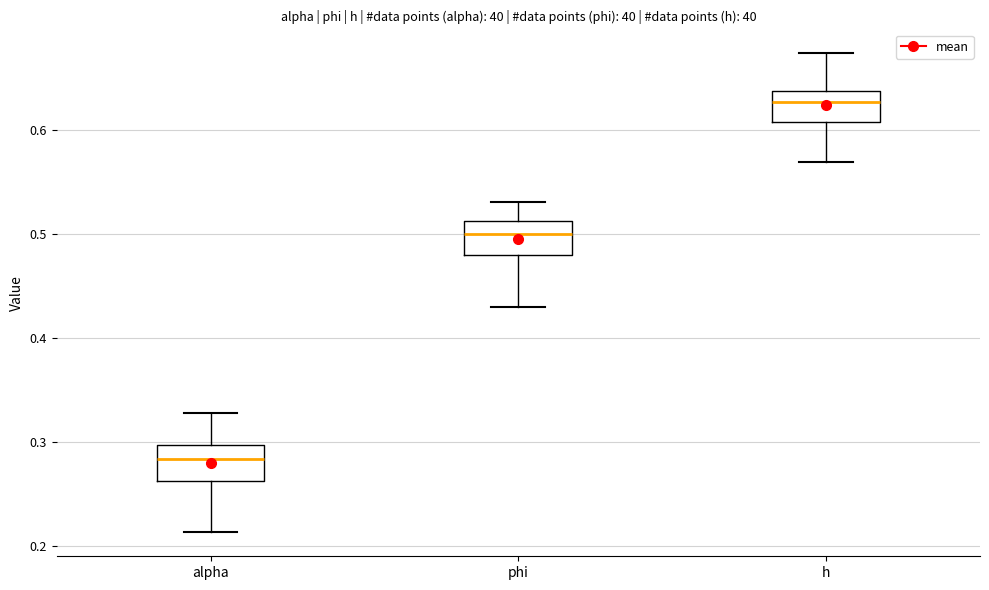

Where is the lower edge of the box for alpha on the y-axis? The values are not printed on the chart, so give them approximately, as read against the axis.

0.26